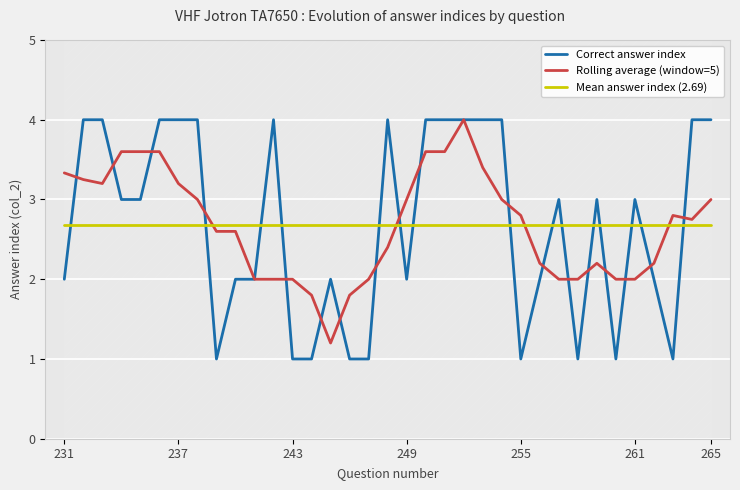

At how many categories does at least one series exceed 3?

17